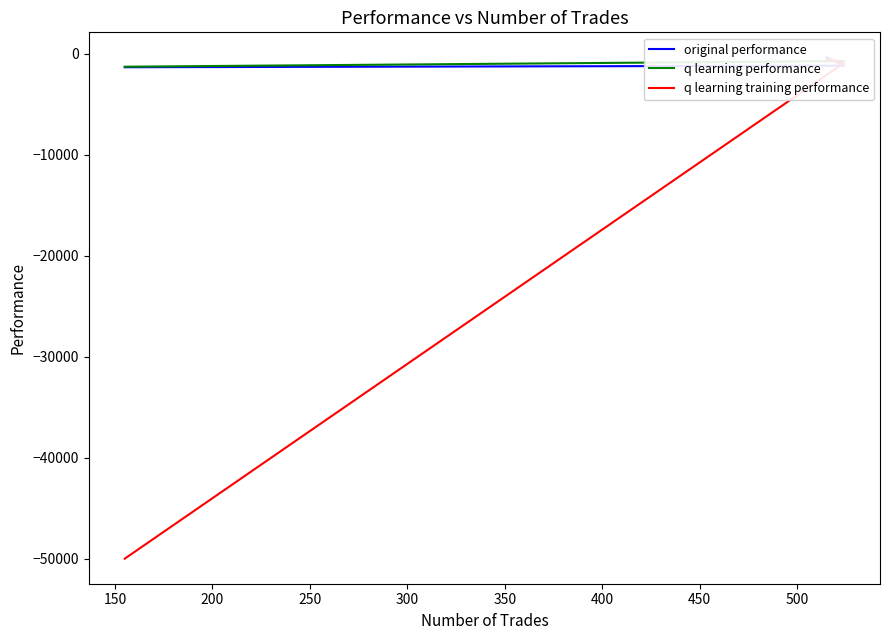

What is the maximum value for original performance?

-344.1